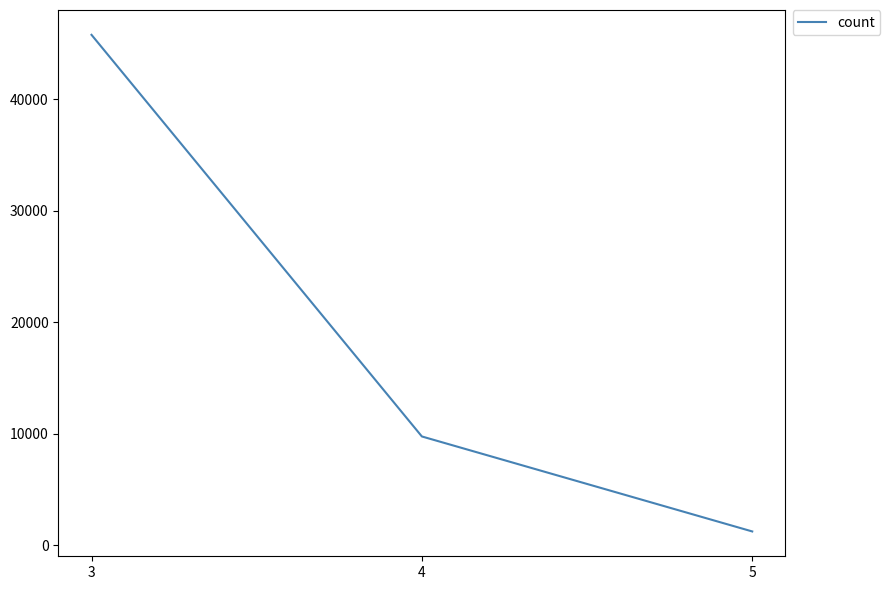

How many categories are shown in the chart?

3